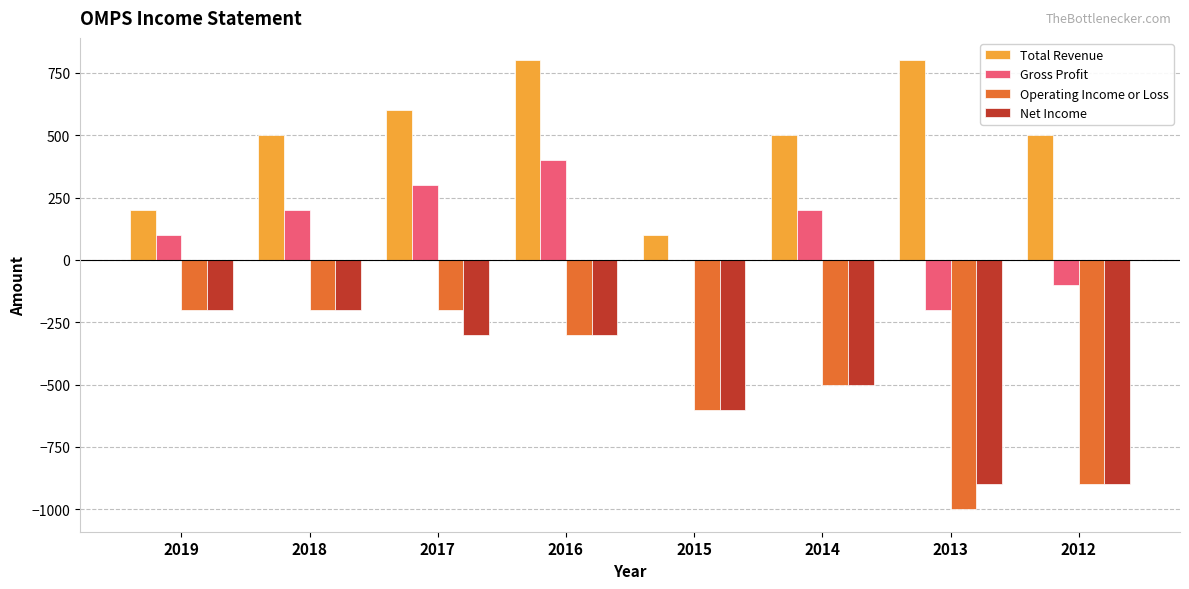

Reading right to left, transcribe all the data shown in this chart.

Total Revenue: 500	800	500	100	800	600	500	200
Gross Profit: -100	-200	200	0	400	300	200	100
Operating Income or Loss: -900	-1000	-500	-600	-300	-200	-200	-200
Net Income: -900	-900	-500	-600	-300	-300	-200	-200